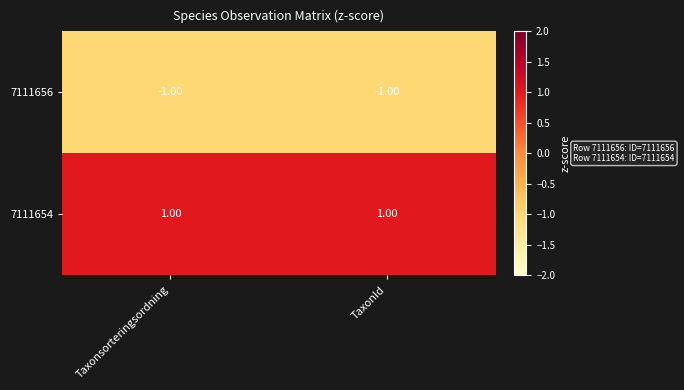

Which series has the largest total across all categories?

7111654